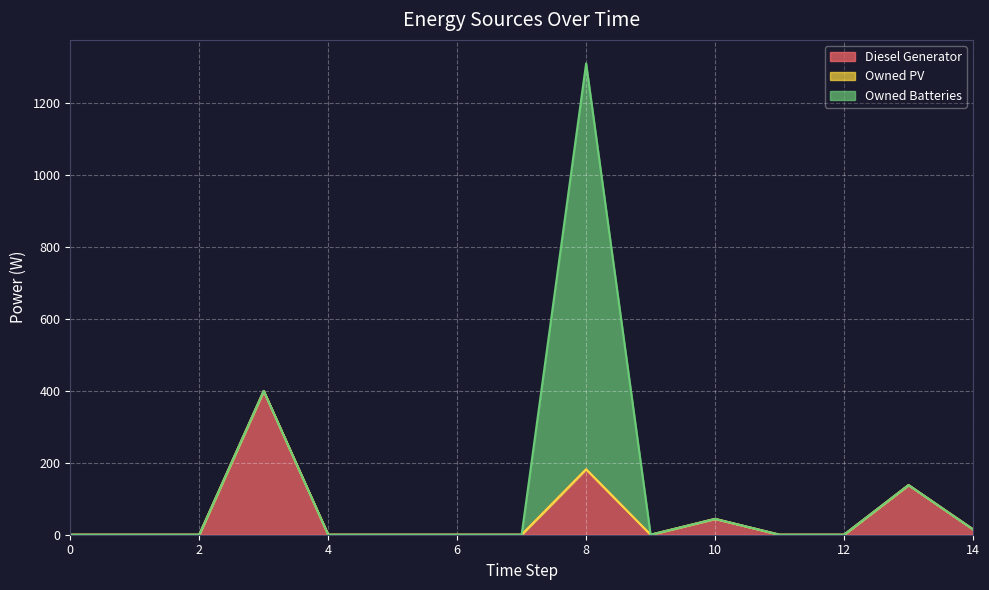

The value of Owned PV at 1 is 0. True or false?

True